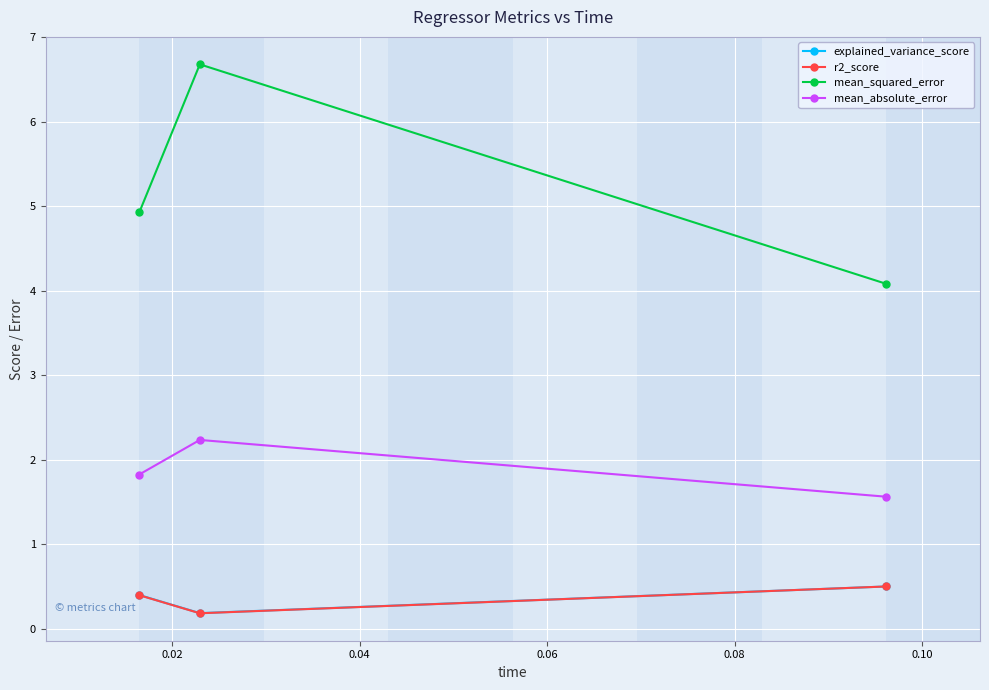

What is the minimum value for mean_absolute_error?

1.6